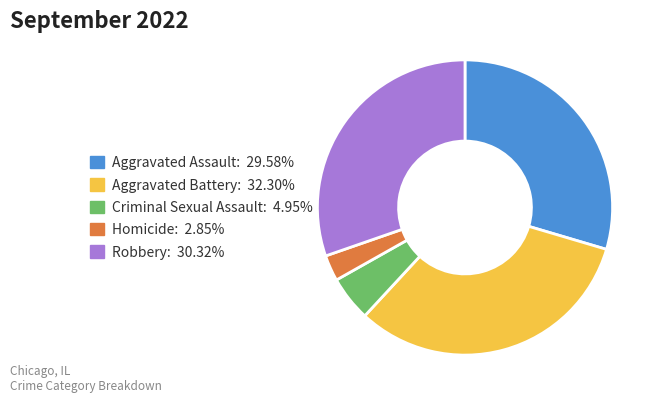

Is there a majority slice in this chart?

No